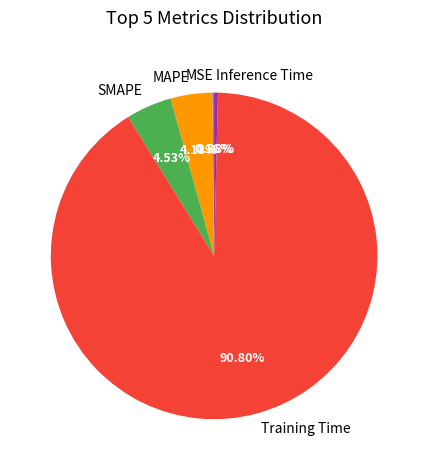

To the nearest percent, what is the average slice percentage?

20%